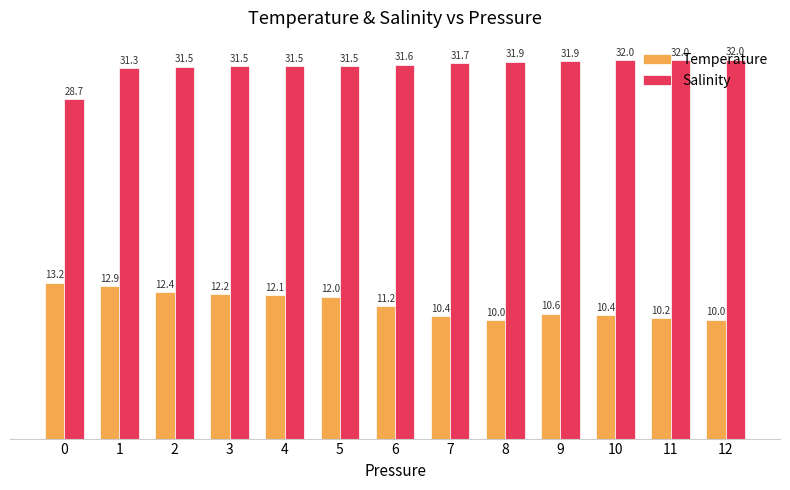

What is the average value of the Salinity series?

31.5